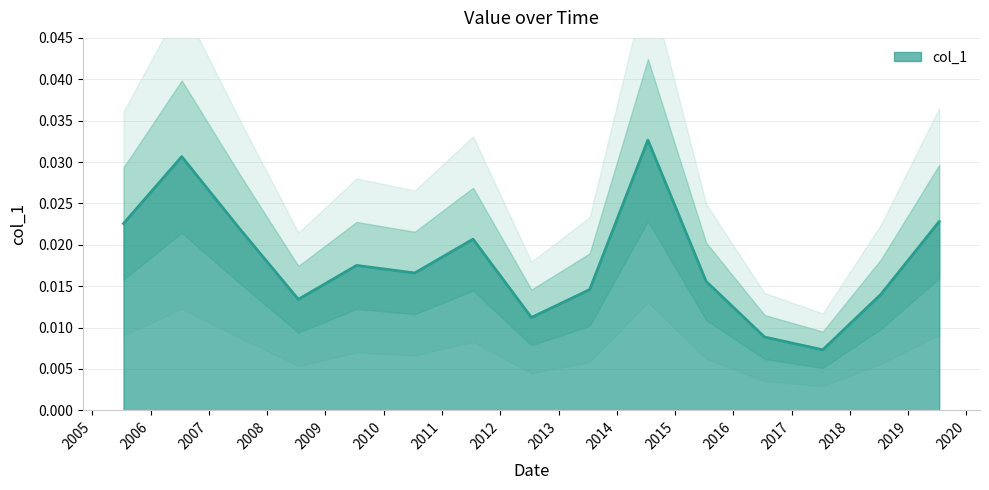

True or false: there are more than 0 points higher than both neighbors.

True